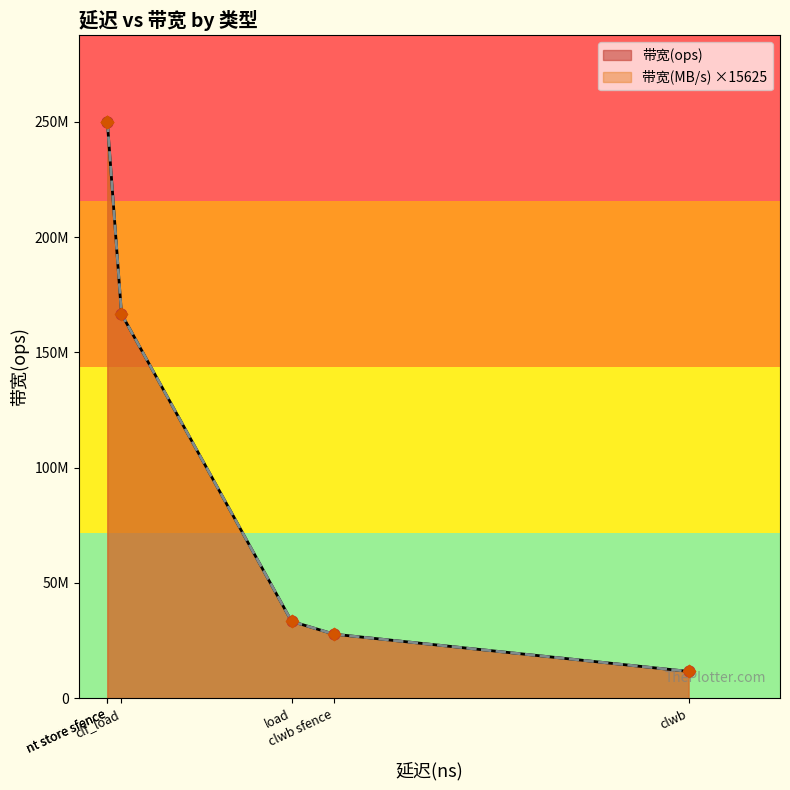

Which series has the widest spread of Y values?

带宽(ops)